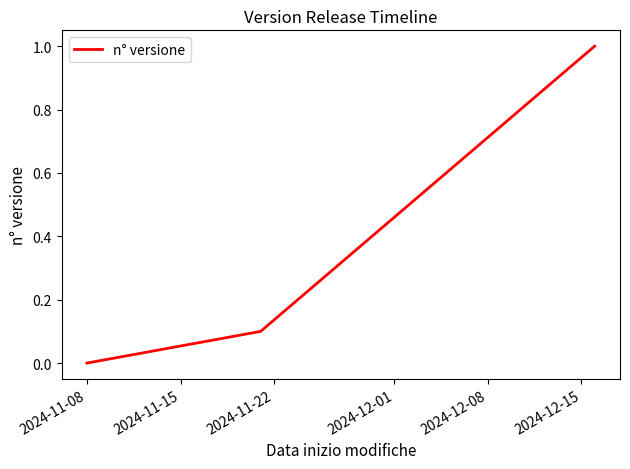

What is the greatest value displayed?

1.0